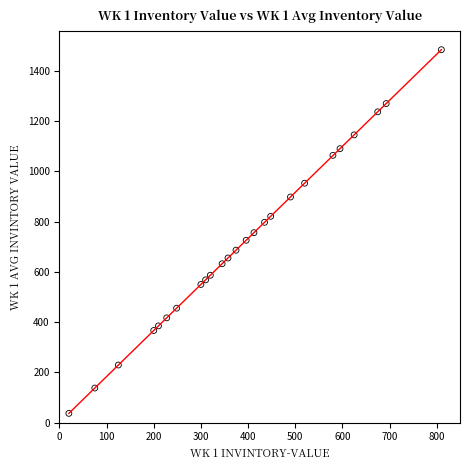

What is the range of X values (max minus min)?

790.0